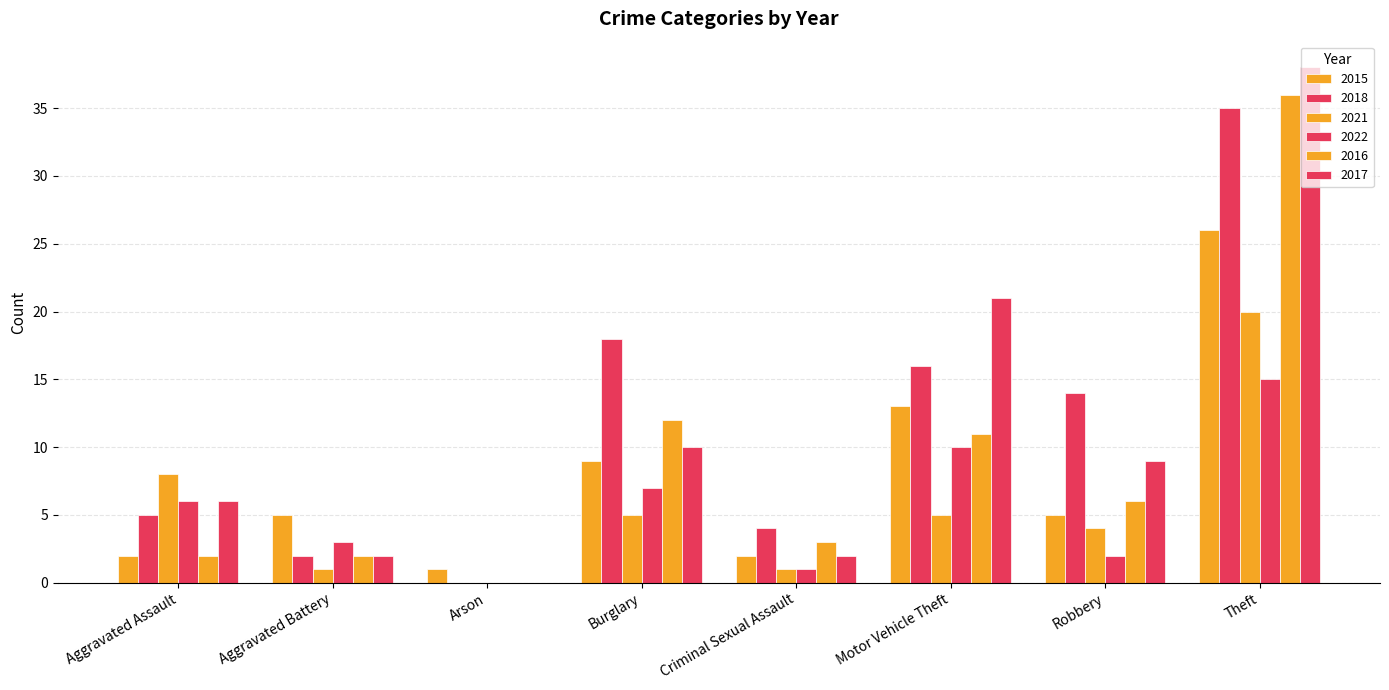

Count the number of data series in this chart.

6